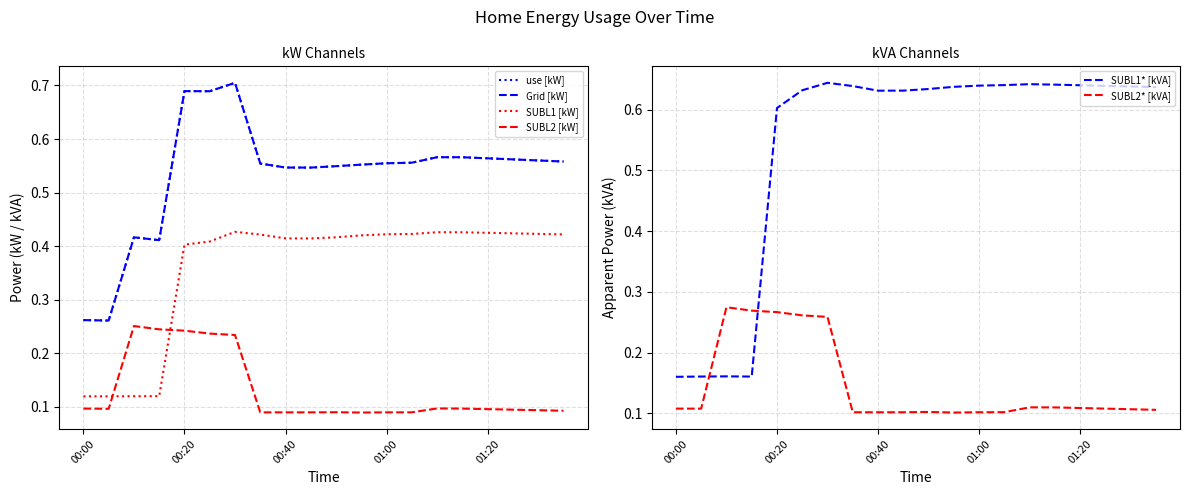

Which series ends up on top after the final intersection of SUBL1* [kVA] and SUBL2* [kVA]?

SUBL1* [kVA]